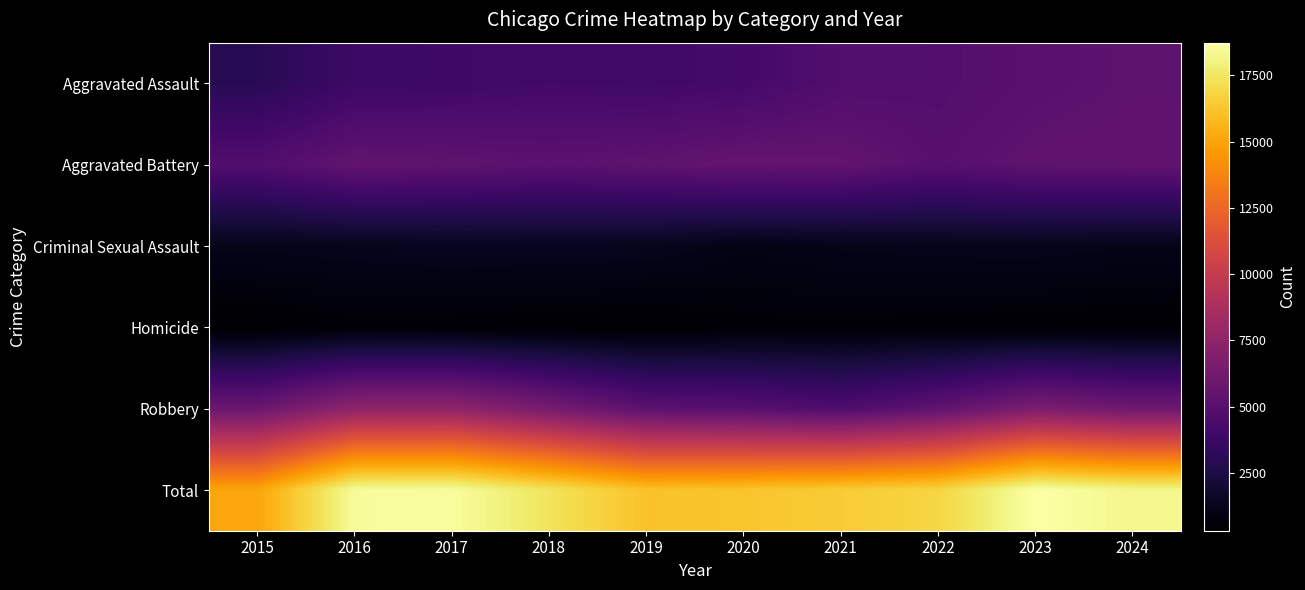

Reading left to right, extract all data points from this chart.

Aggravated Assault: 2015=2984	2016=3780	2017=3879	2018=4060	2019=3984	2020=4144	2021=4719	2022=4792	2023=5049	2024=5256
Aggravated Battery: 2015=4722	2016=5462	2017=5342	2018=5186	2019=5314	2020=5561	2021=5483	2022=4974	2023=5348	2024=5426
Criminal Sexual Assault: 2015=1172	2016=1270	2017=1350	2018=1341	2019=1305	2020=1015	2021=1149	2022=1224	2023=1245	2024=1125
Homicide: 2015=325	2016=496	2017=469	2018=385	2019=335	2020=518	2021=535	2022=465	2023=430	2024=387
Robbery: 2015=5866	2016=7496	2017=7524	2018=6410	2019=5189	2020=5010	2021=4603	2022=5387	2023=6657	2024=6037
Total: 2015=15069	2016=18504	2017=18564	2018=17382	2019=16127	2020=16248	2021=16489	2022=16842	2023=18729	2024=18231